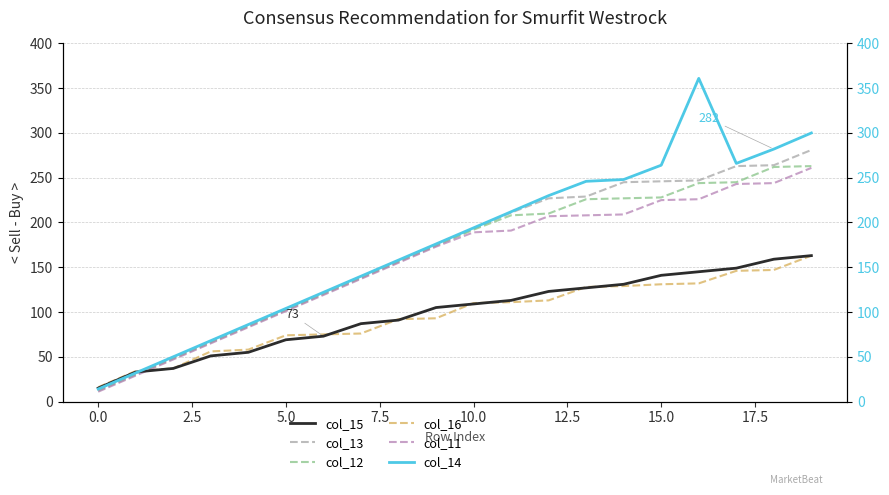

The col_14 series shows 168 at 15. True or false?

False